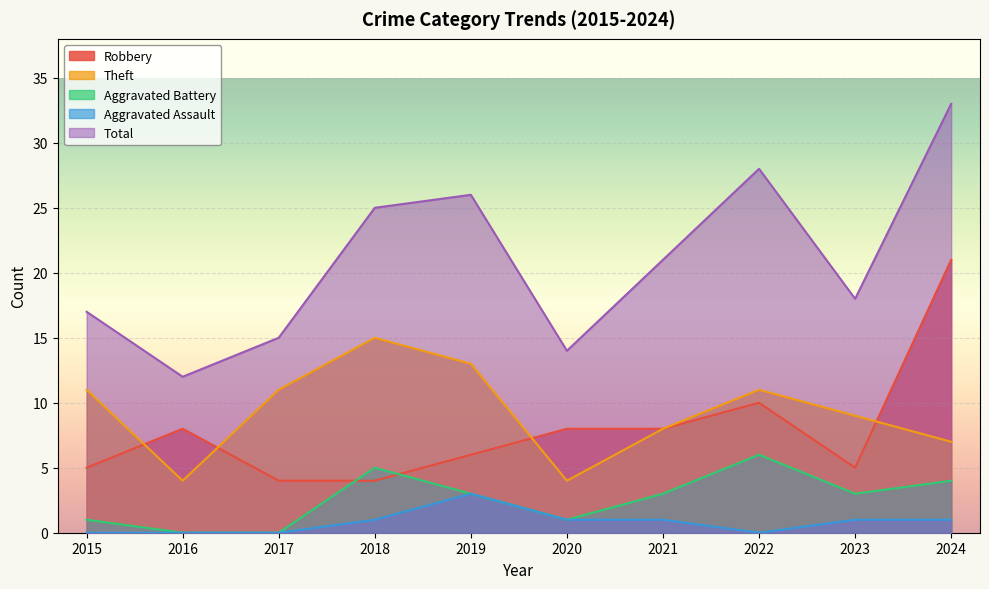

How many interior local peaks does the Total series have?

2